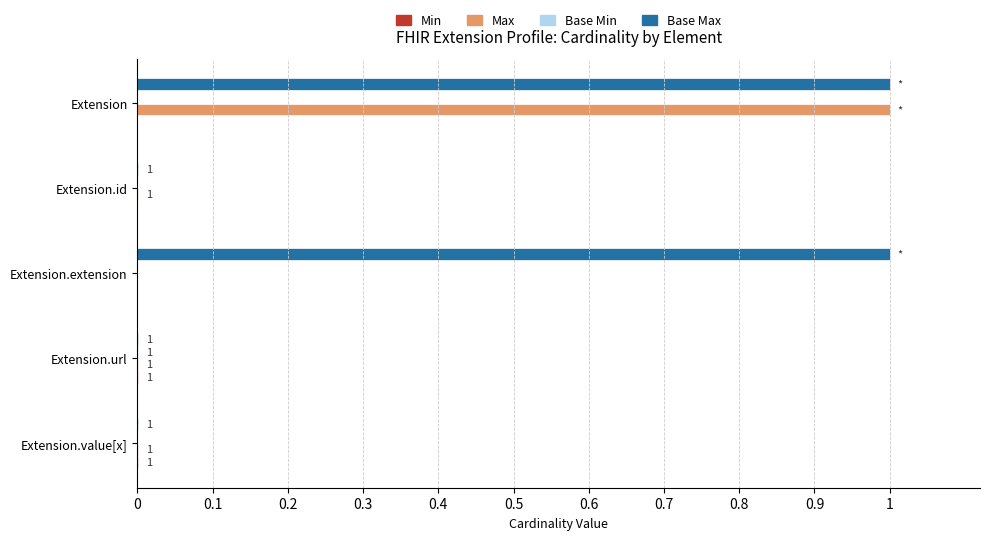

The value of Max at Extension.extension is 0.0. True or false?

True